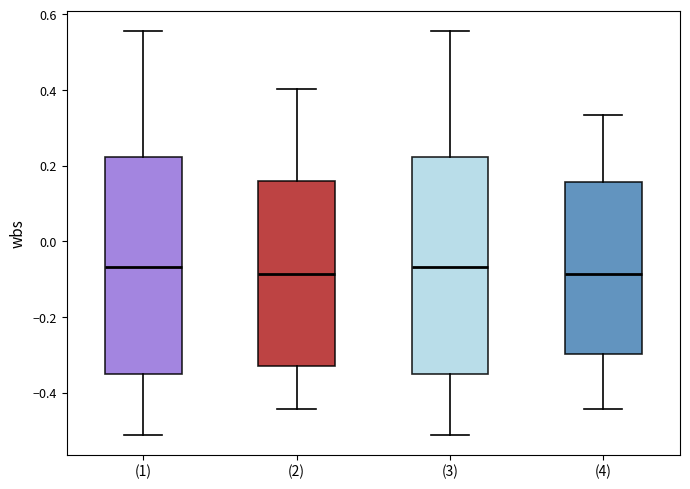

Where does the median line of the box for (1) sit on the y-axis? The values are not printed on the chart, so give them approximately, as read against the axis.

-0.06